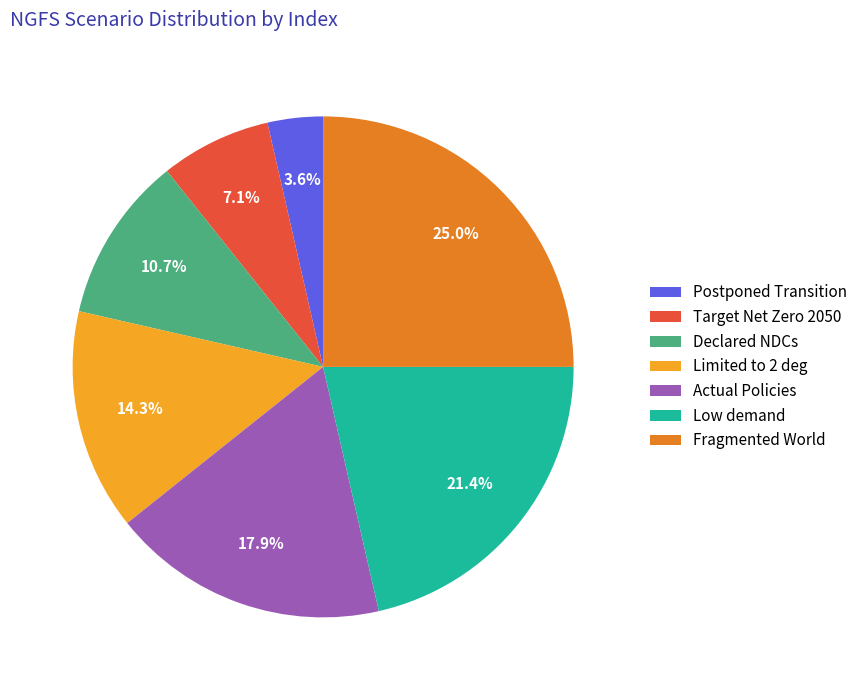

How many segments does this pie chart have?

7